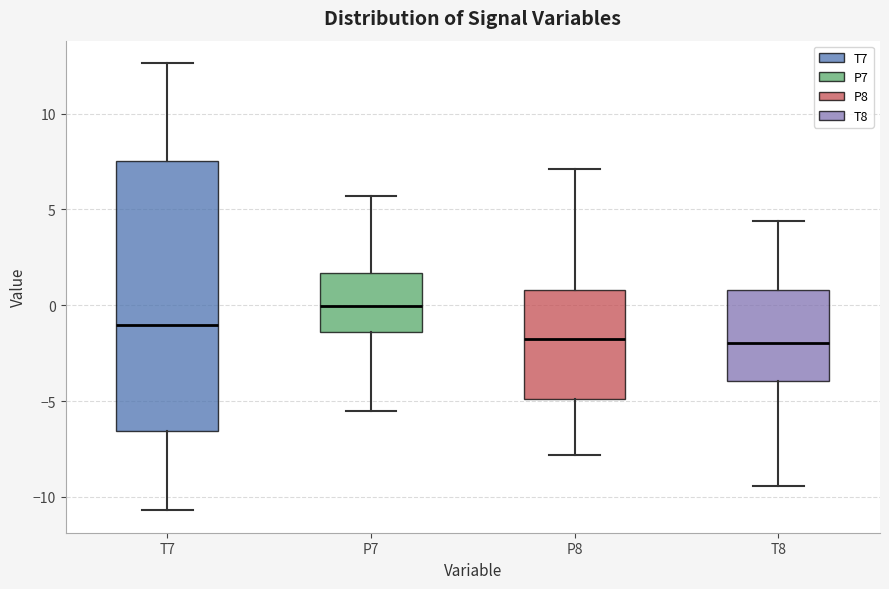

Where does the lower whisker of the box for T7 end on the y-axis? The values are not printed on the chart, so give them approximately, as read against the axis.

-10.5